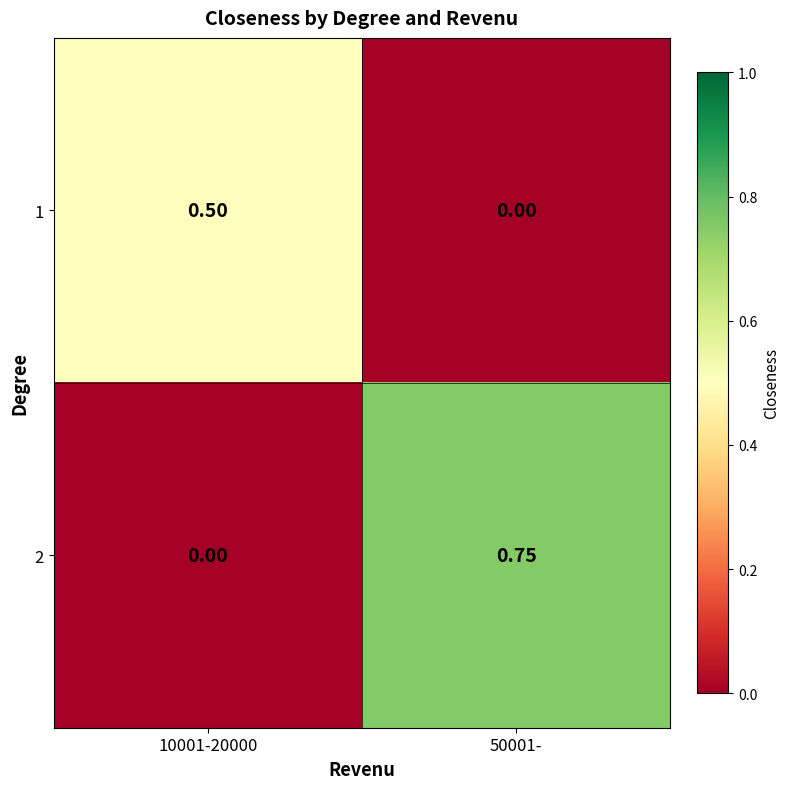

Is the value of 2 at 50001- greater than the value of 1 at 50001-?

Yes